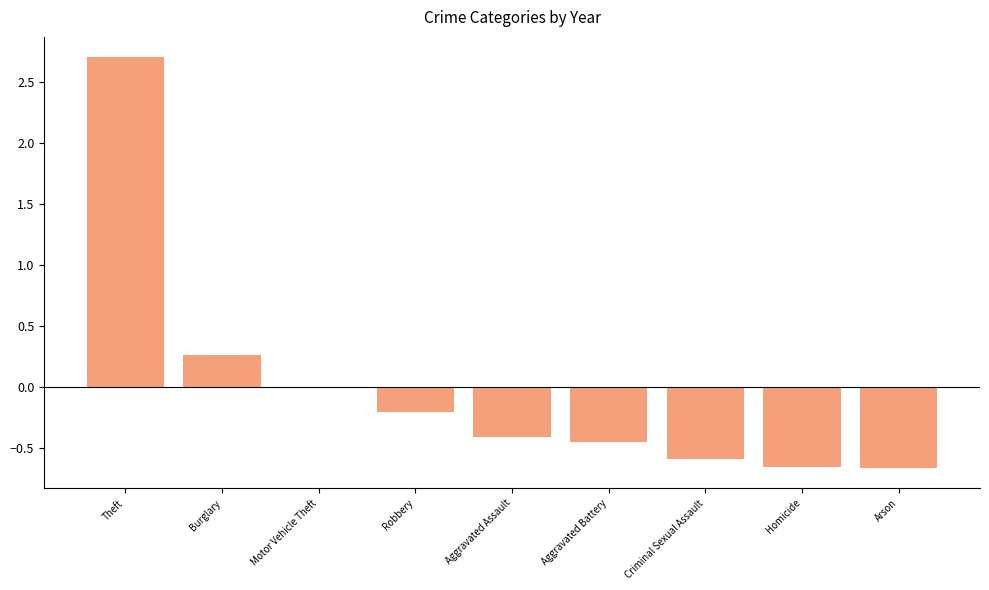

What is the greatest value displayed?

2.7